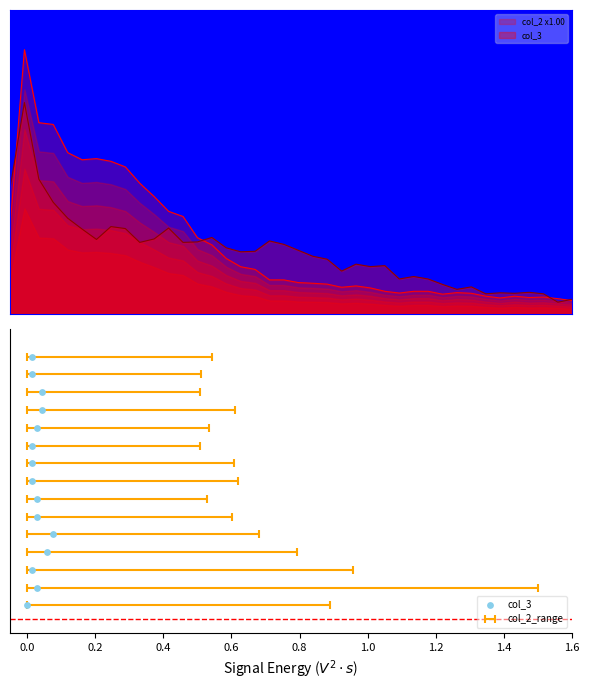

Which has a higher value, 1.0 or 0.0?

1.0